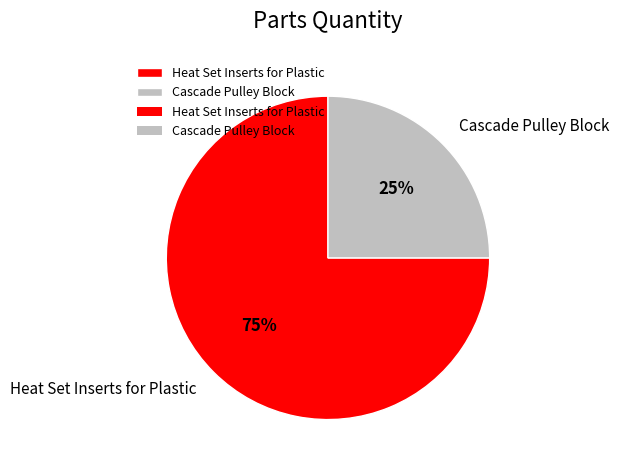

Which has a higher value, Heat Set Inserts for Plastic or Cascade Pulley Block?

Heat Set Inserts for Plastic